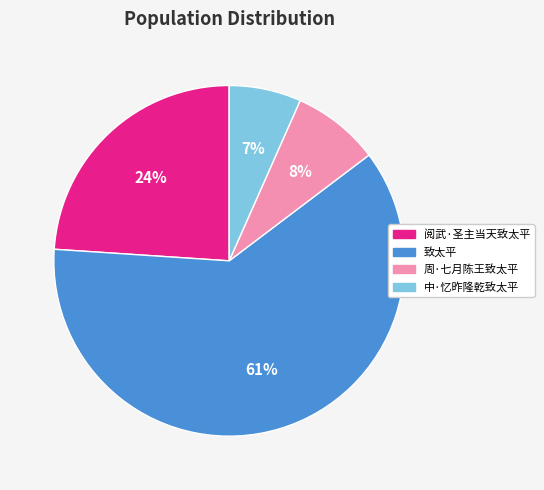

Rank the categories by value from highest to lowest.

致太平, 阅武·圣主当天致太平, 周·七月陈王致太平, 中·忆昨隆乾致太平